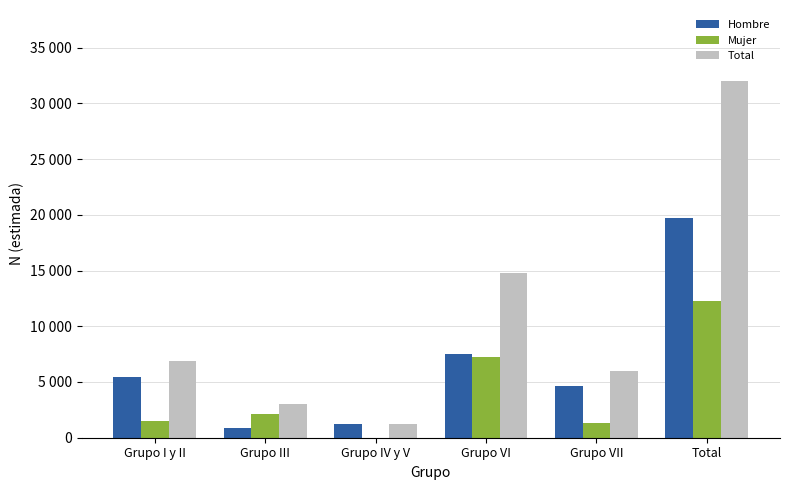

What is the label of the 3rd bar from the left?

Grupo IV y V